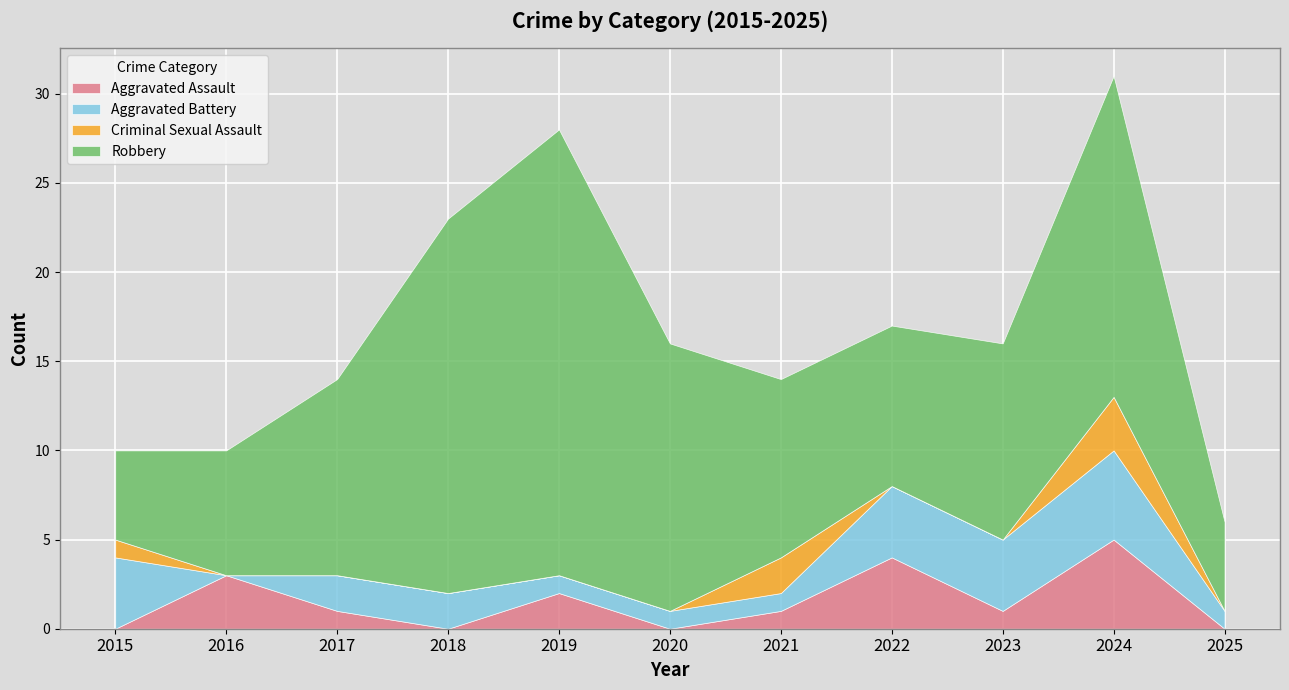

Reading left to right, transcribe all the data shown in this chart.

Aggravated Assault: 2015=0	2016=3	2017=1	2018=0	2019=2	2020=0	2021=1	2022=4	2023=1	2024=5	2025=0
Aggravated Battery: 2015=4	2016=0	2017=2	2018=2	2019=1	2020=1	2021=1	2022=4	2023=4	2024=5	2025=1
Criminal Sexual Assault: 2015=1	2016=0	2017=0	2018=0	2019=0	2020=0	2021=2	2022=0	2023=0	2024=3	2025=0
Robbery: 2015=5	2016=7	2017=11	2018=21	2019=25	2020=15	2021=10	2022=9	2023=11	2024=18	2025=5